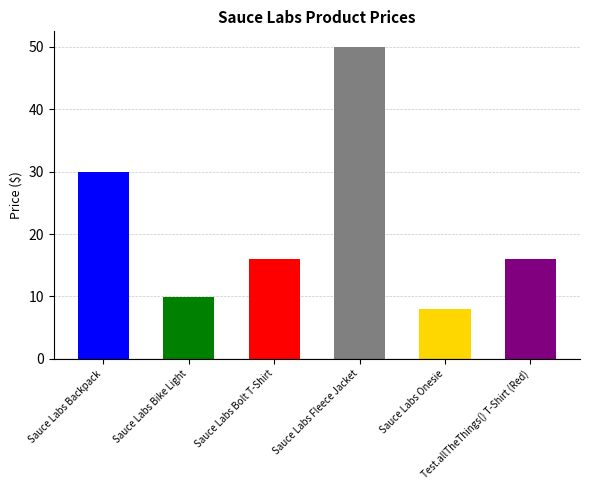

Between Sauce Labs Bike Light and Sauce Labs Fleece Jacket, which is larger?

Sauce Labs Fleece Jacket